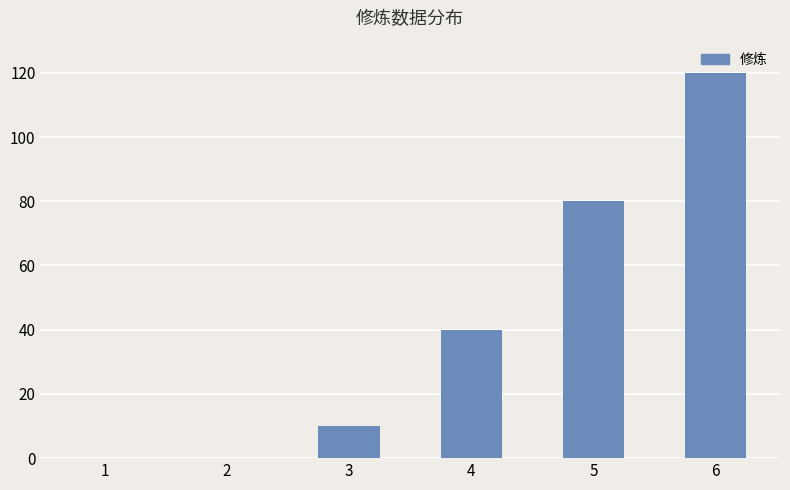

Between 5 and 6, which is larger?

6